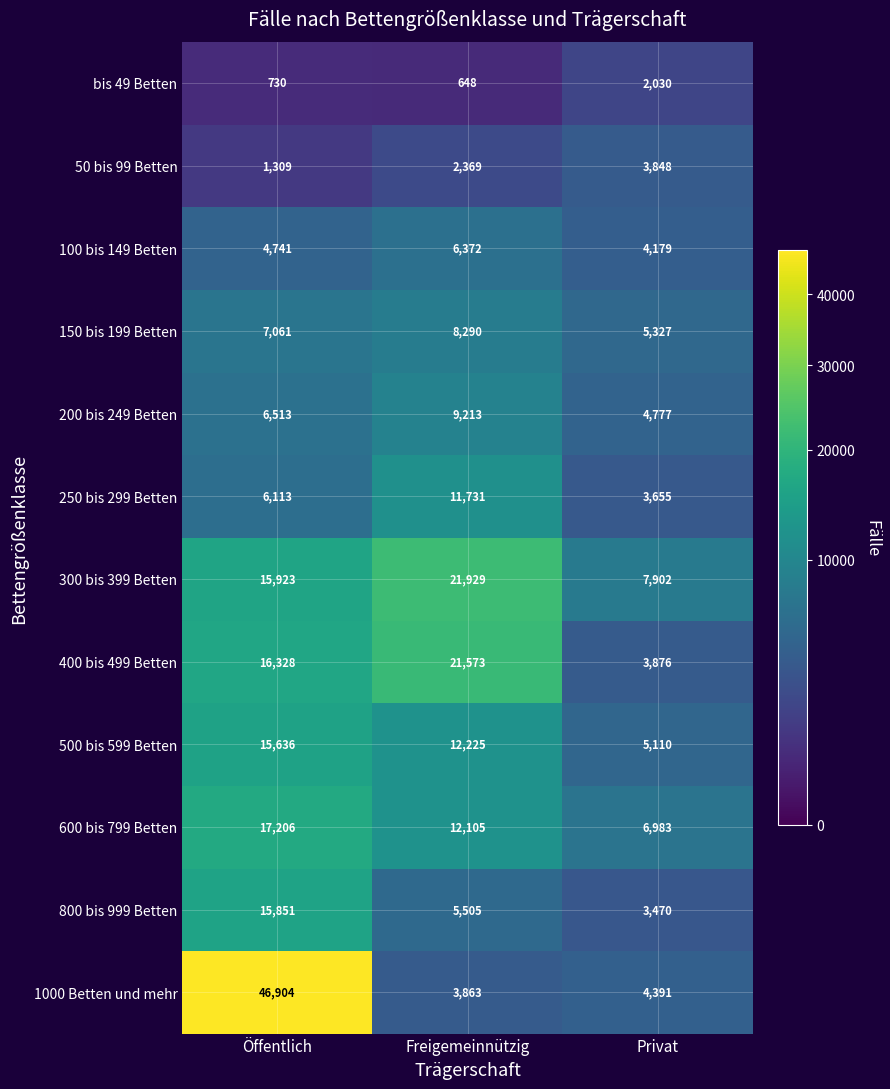

What is the total value across all series at Öffentlich?

154315